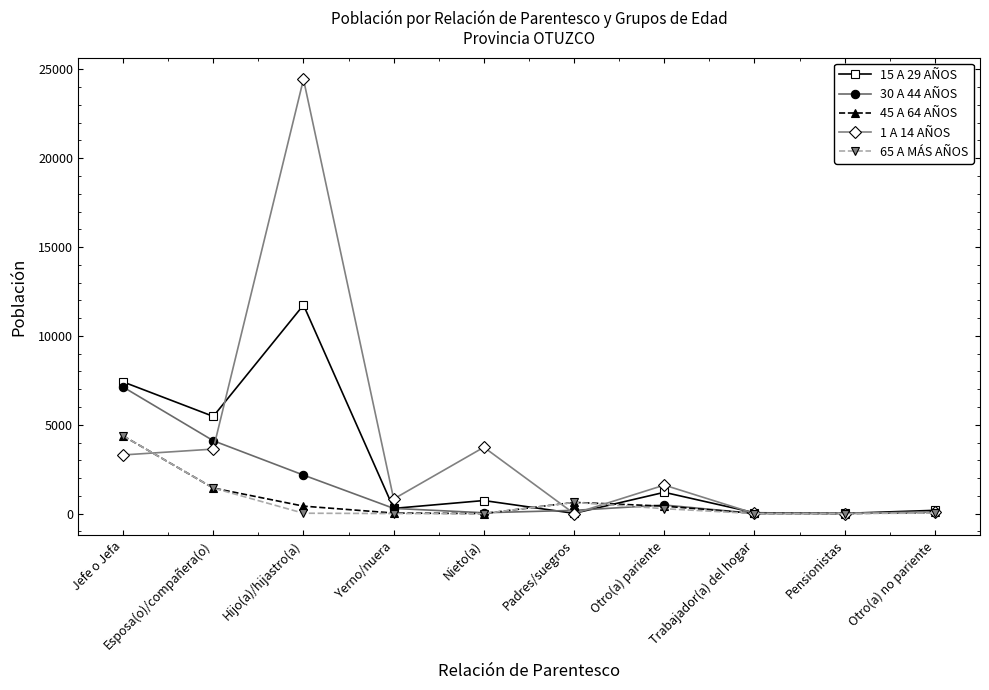

What is the total value across all series at Trabajador(a) del hogar?

74